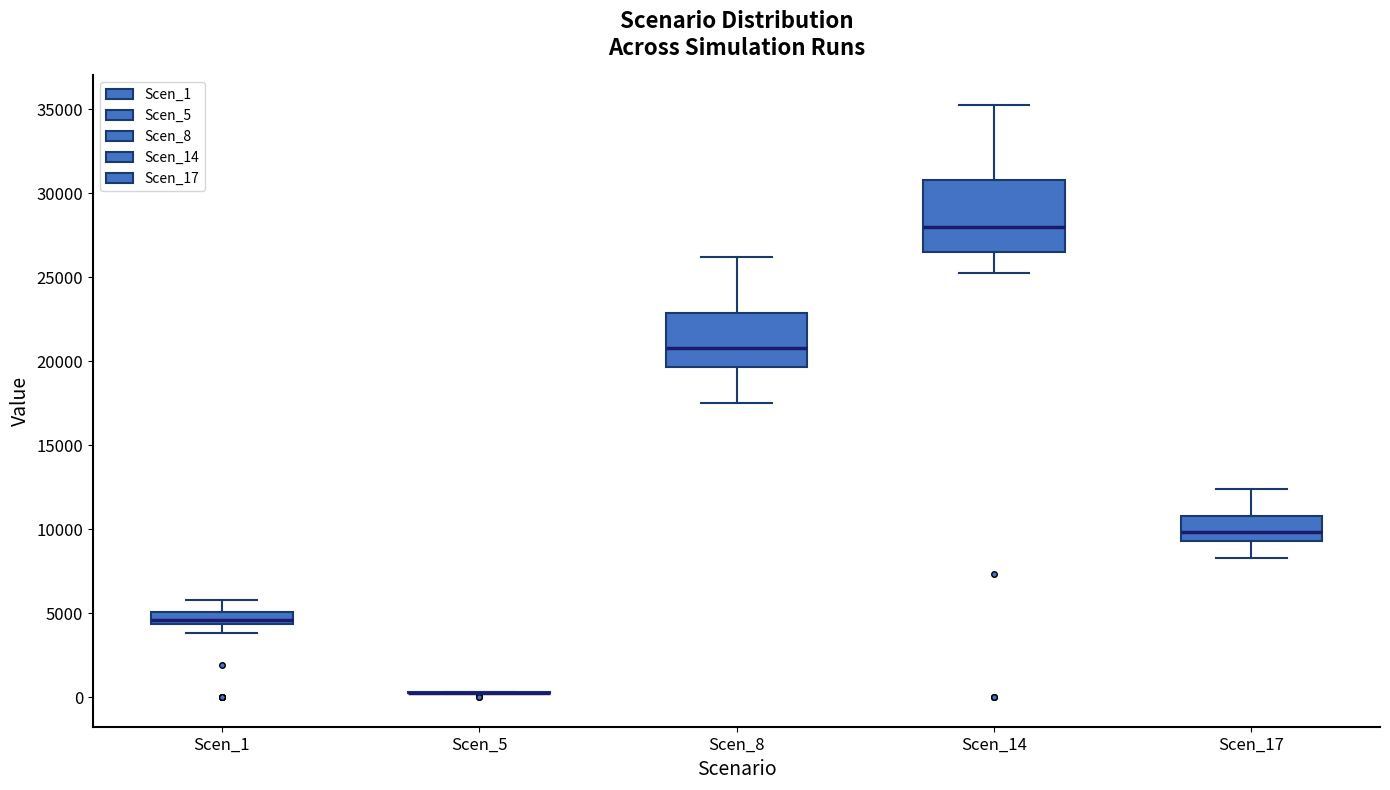

Where is the lower edge of the box for Scen_17 on the y-axis? The values are not printed on the chart, so give them approximately, as read against the axis.

9500